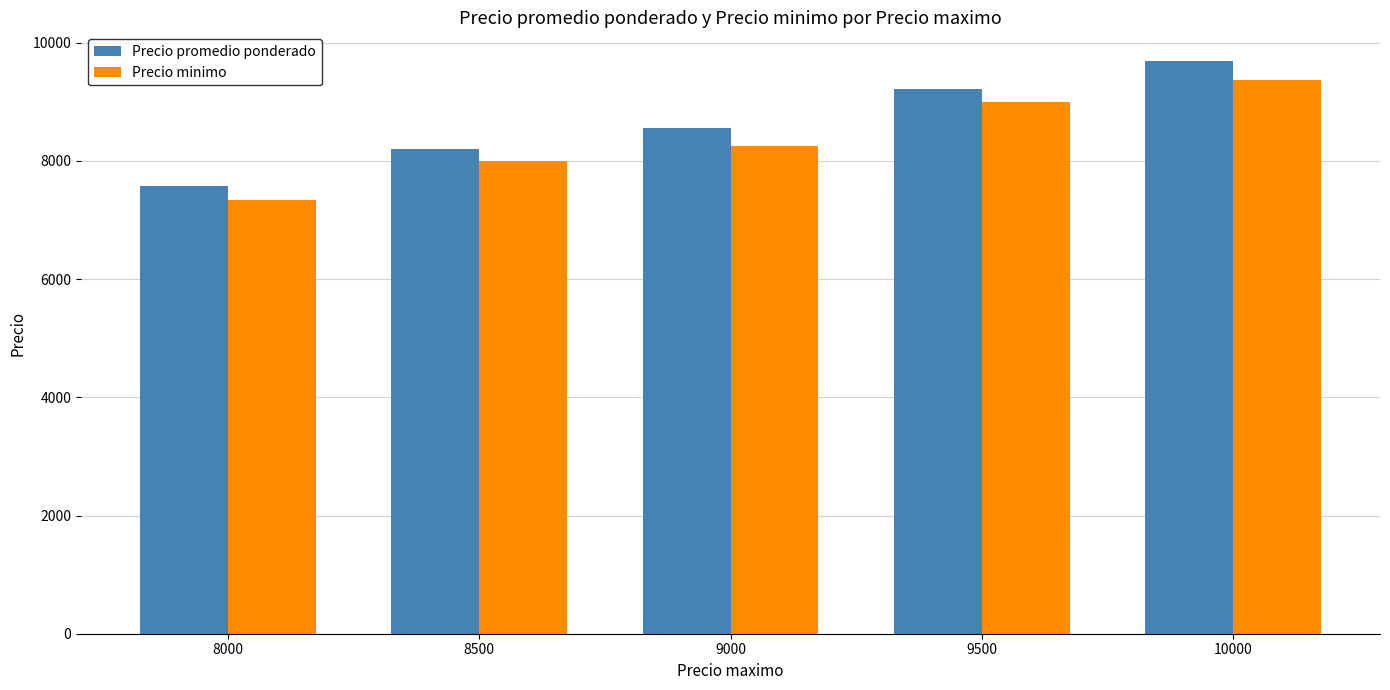

What is the minimum value for Precio minimo?

7333